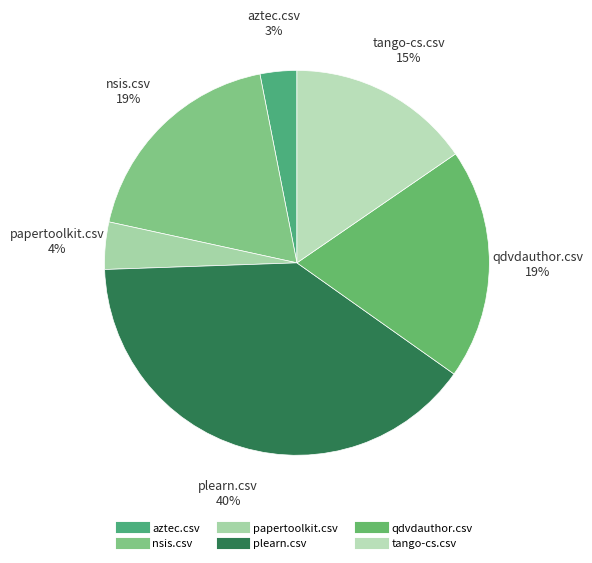

Which category has the biggest portion of the pie?

plearn.csv